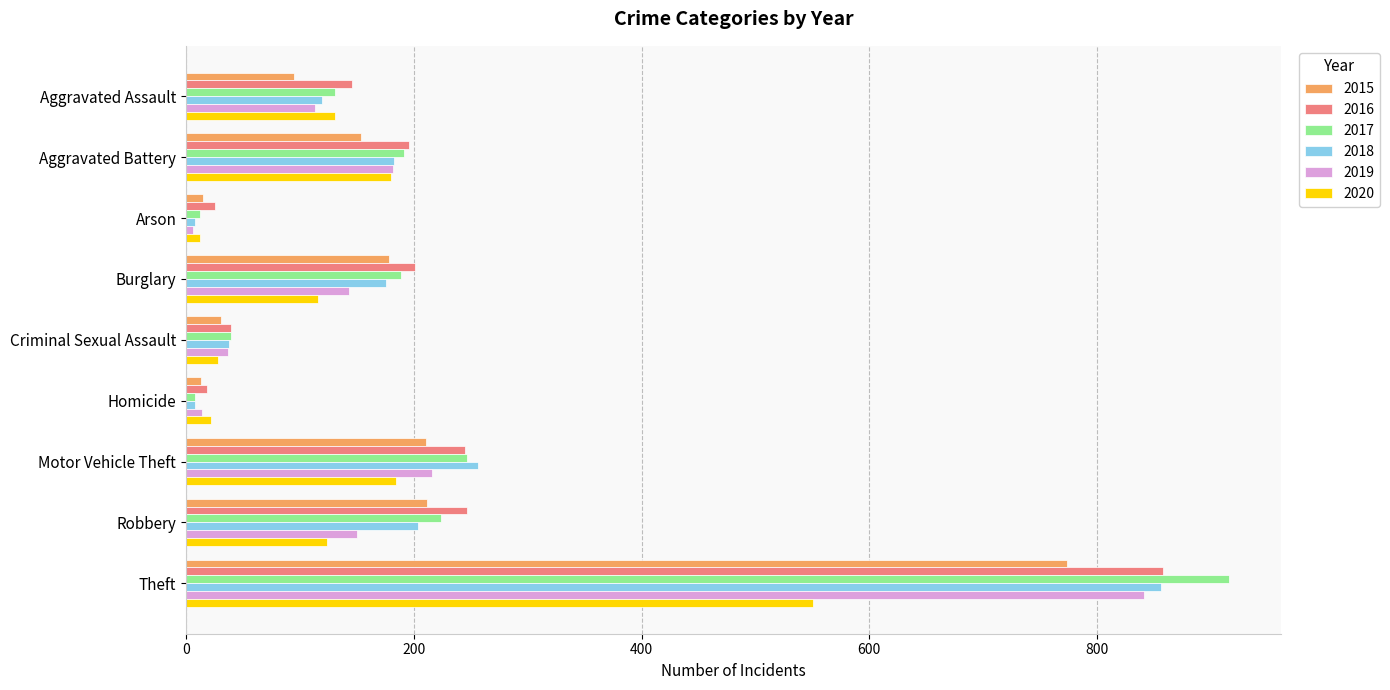

Which category has the lowest value in the 2020 series?

Arson